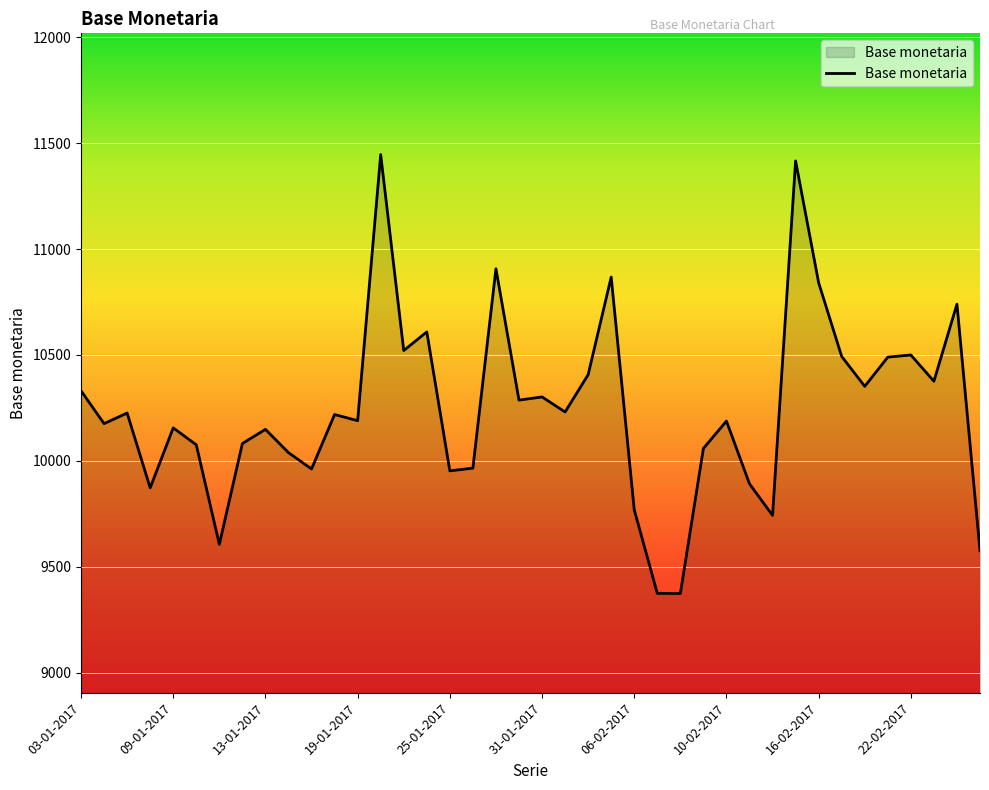

What is the difference between the maximum and minimum values?

2072